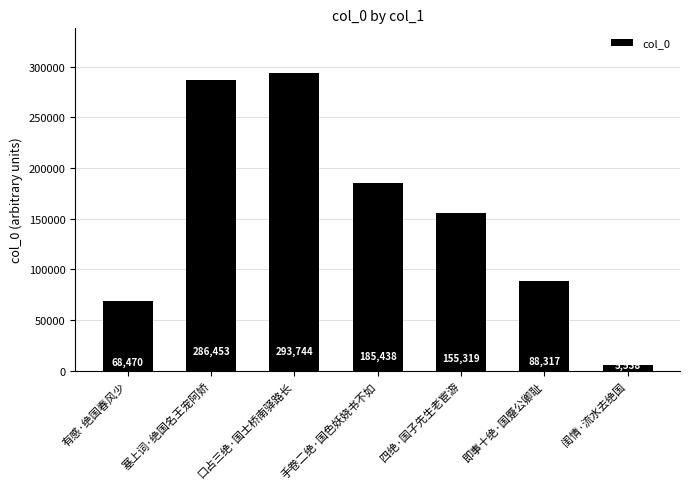

What position from the left is 塞上词·绝国名王宠阿娇?

2